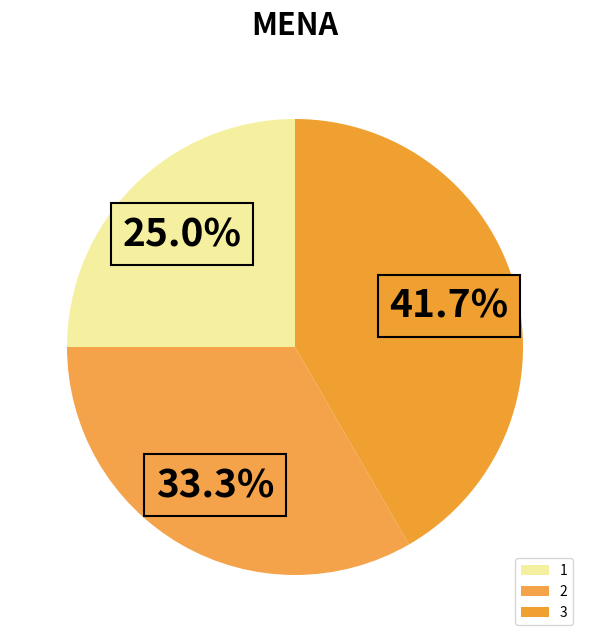

How many slices are in this pie chart?

3